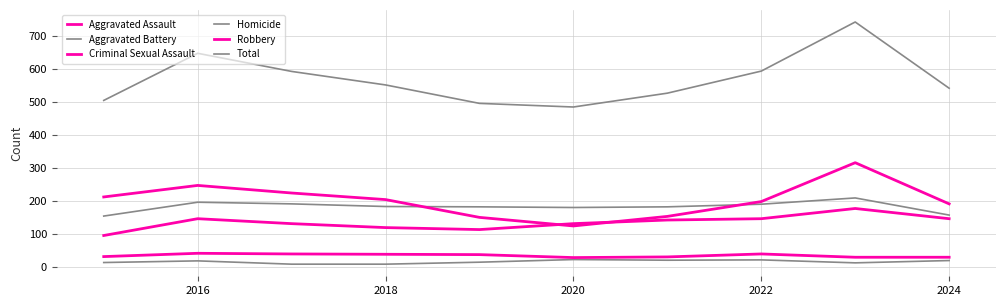

How many interior local peaks does the Criminal Sexual Assault series have?

2